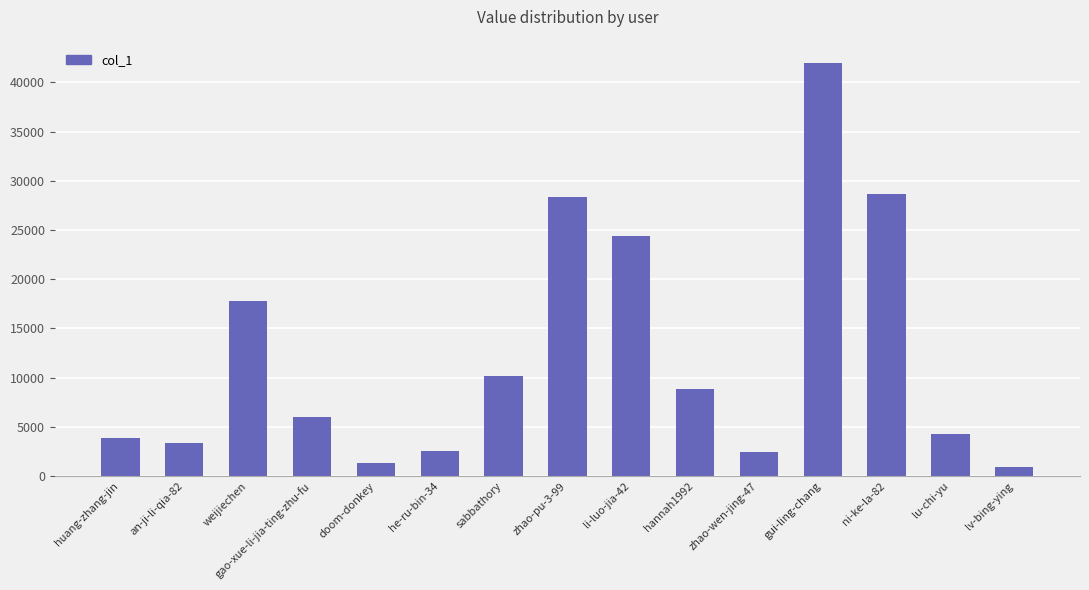

What position from the left is lv-bing-ying?

15